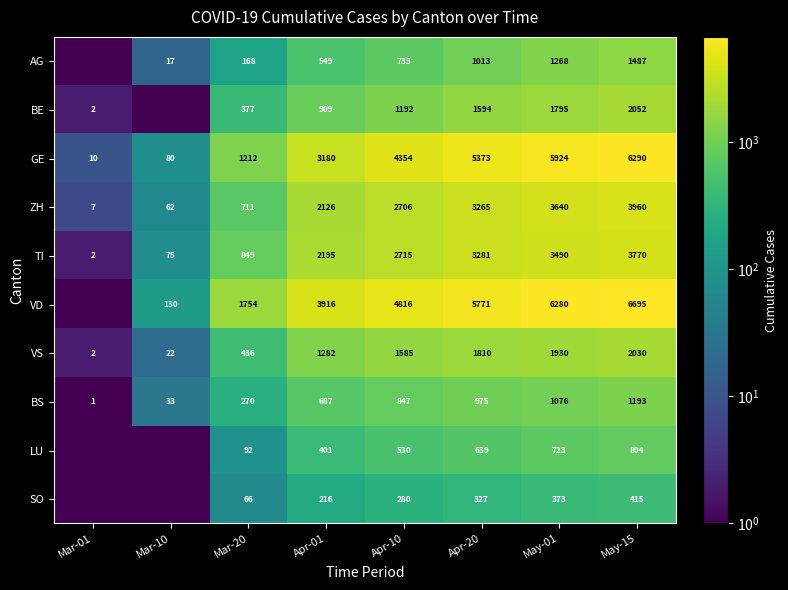

What is the sum of all BS values?

5082.0